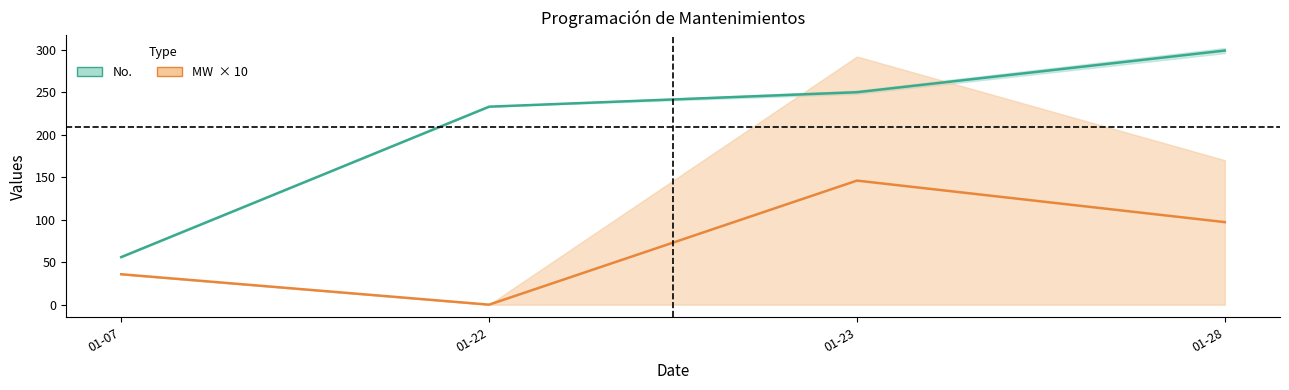

Reading left to right, extract all data points from this chart.

No.: 56.0	233.0	250.0	299.0
MW  × 10: 35.8	0.0	146.0	97.1